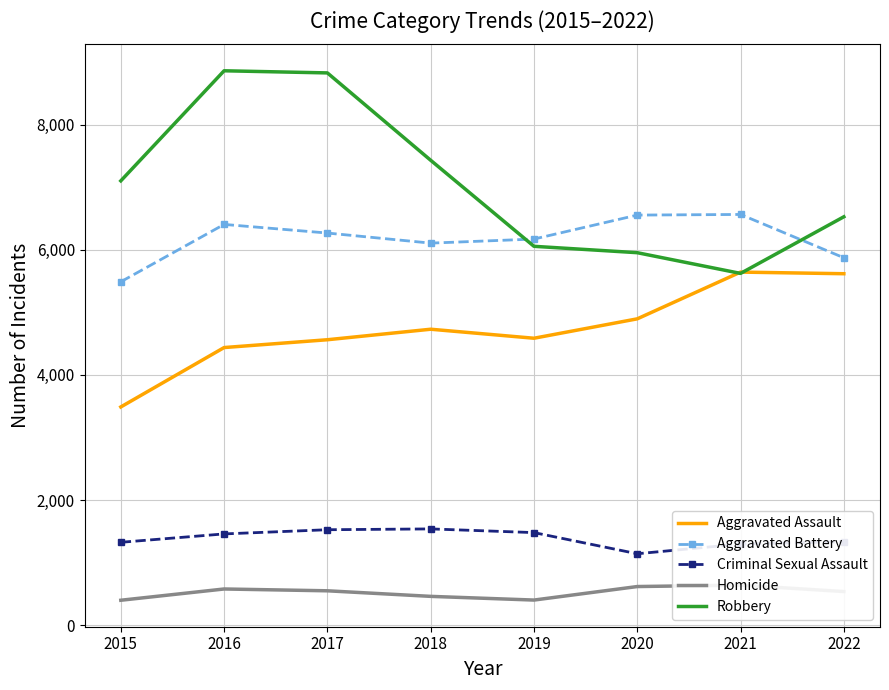

List the series in order of their peak value, highest first.

Robbery, Aggravated Battery, Aggravated Assault, Criminal Sexual Assault, Homicide